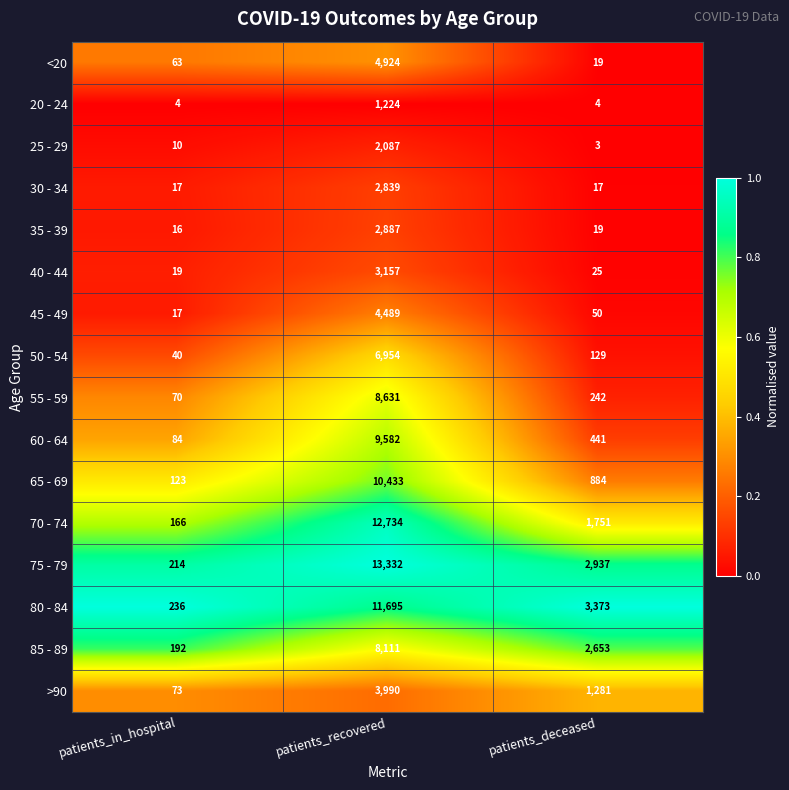

Which series has the widest spread of values?

75 - 79